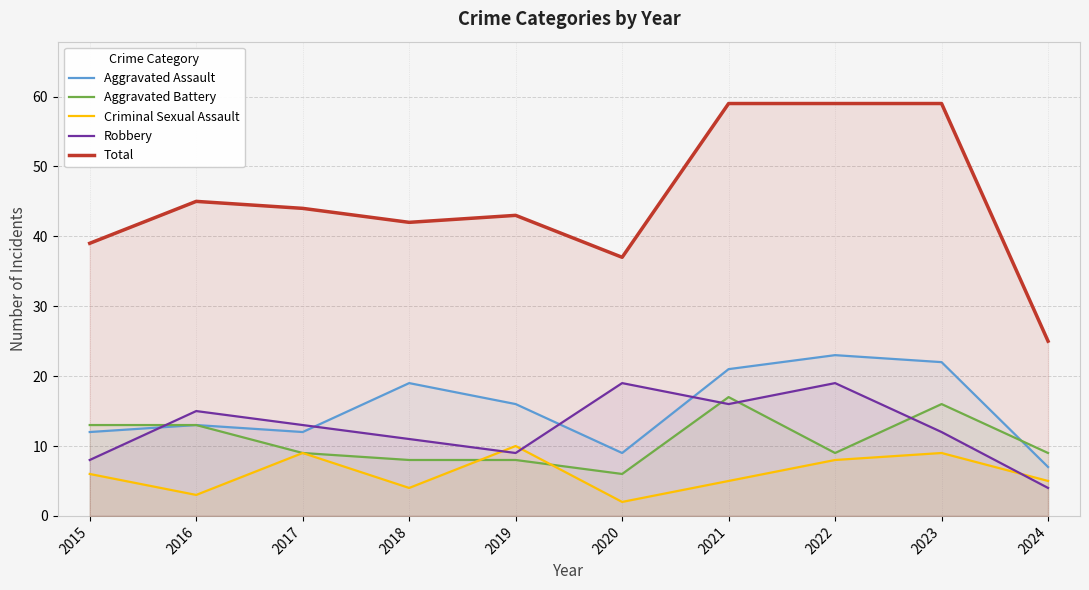

Reading left to right, list all the values displayed in this chart.

Aggravated Assault: 12	13	12	19	16	9	21	23	22	7
Aggravated Battery: 13	13	9	8	8	6	17	9	16	9
Criminal Sexual Assault: 6	3	9	4	10	2	5	8	9	5
Robbery: 8	15	13	11	9	19	16	19	12	4
Total: 39	45	44	42	43	37	59	59	59	25